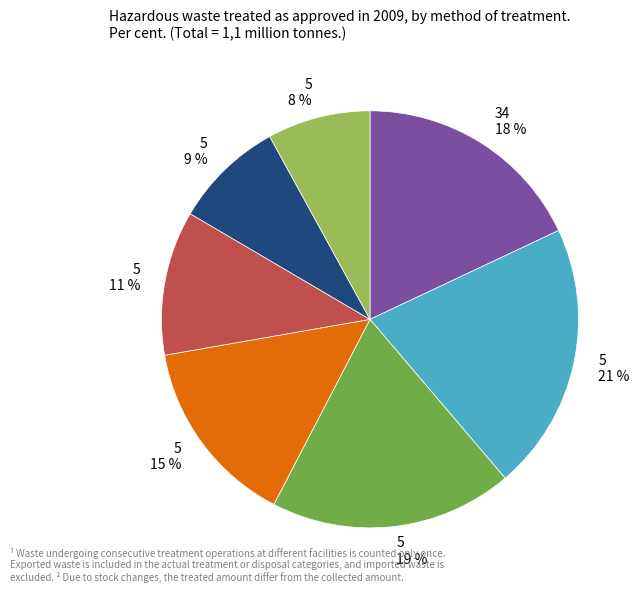

Does any single category account for the majority?

No